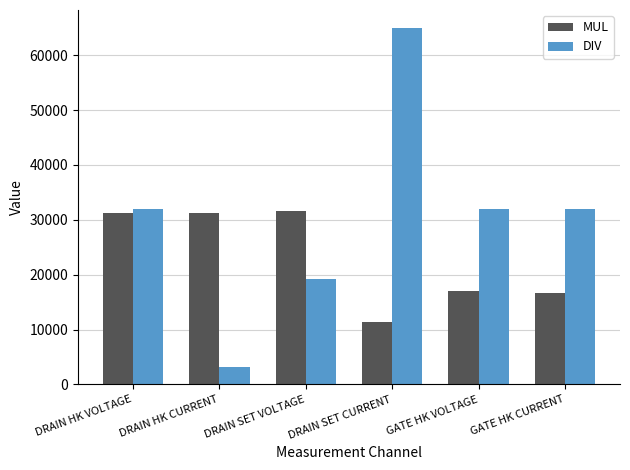

Which series has the largest total across all categories?

DIV